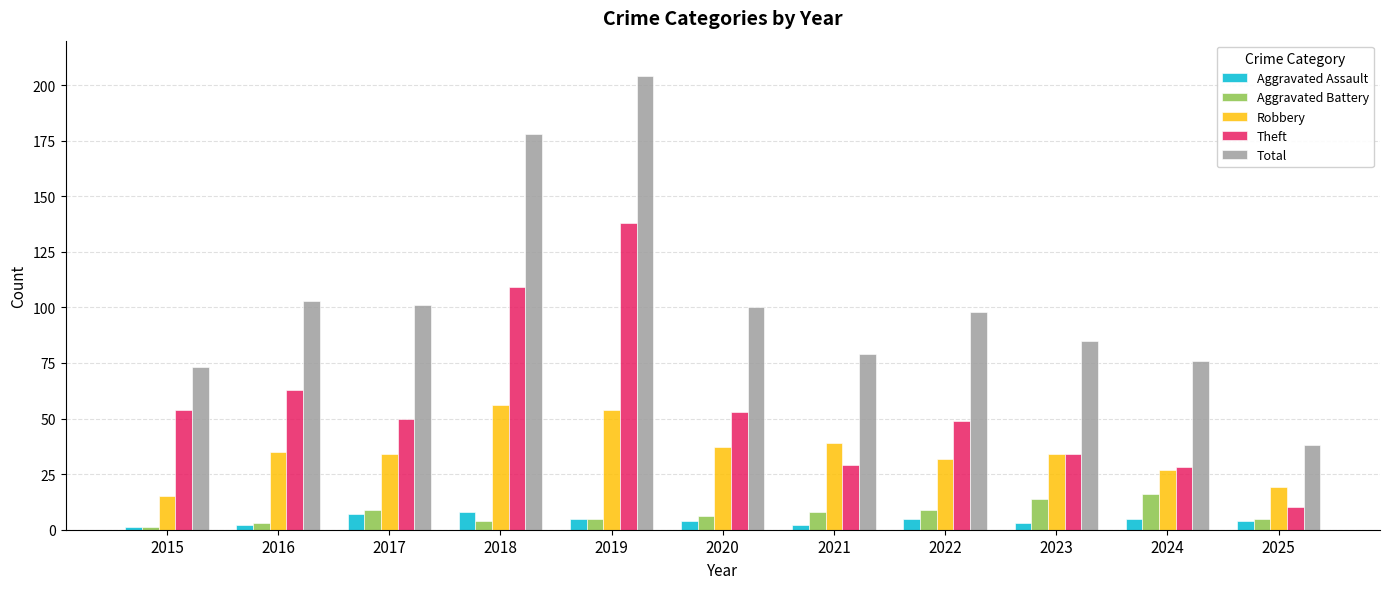

Which series has the largest range (max minus min)?

Total